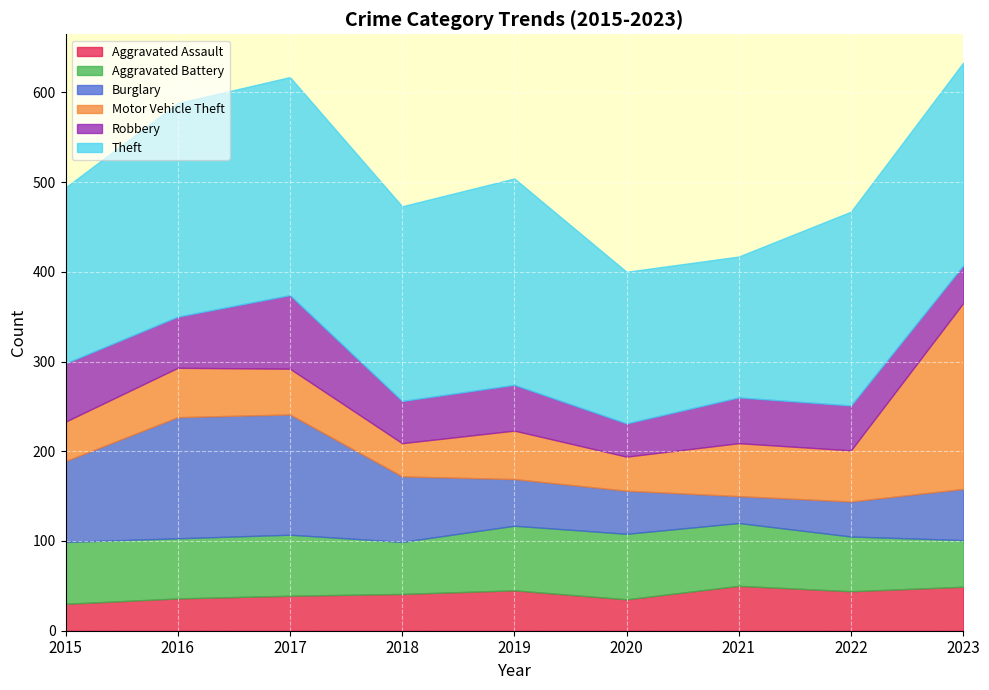

Which series has the largest total across all categories?

Theft